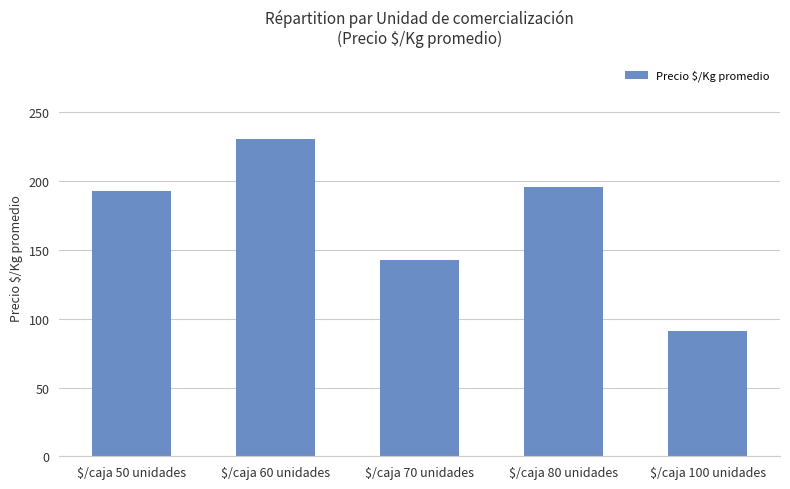

What is the label of the 3rd bar from the left?

$/caja 70 unidades